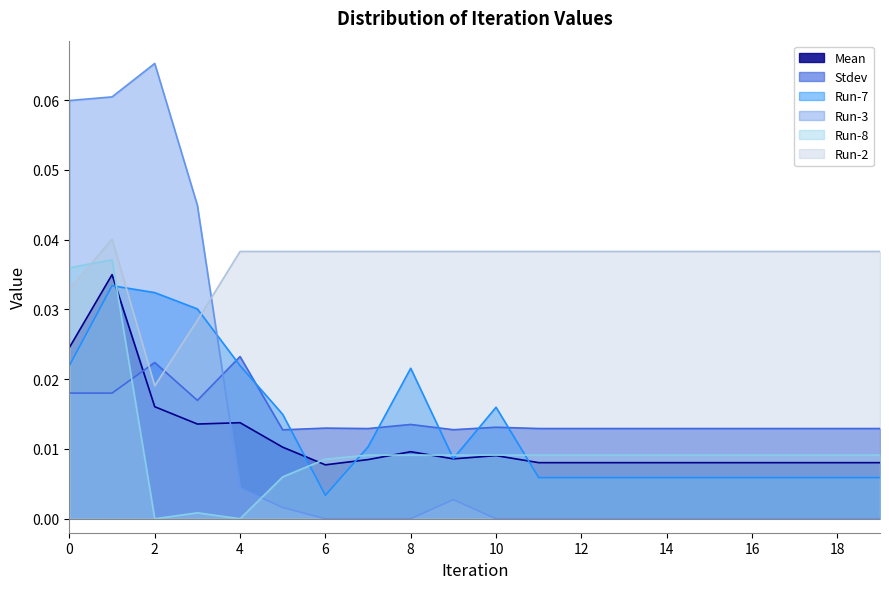

What is the sum of all Run-8 values?

0.2